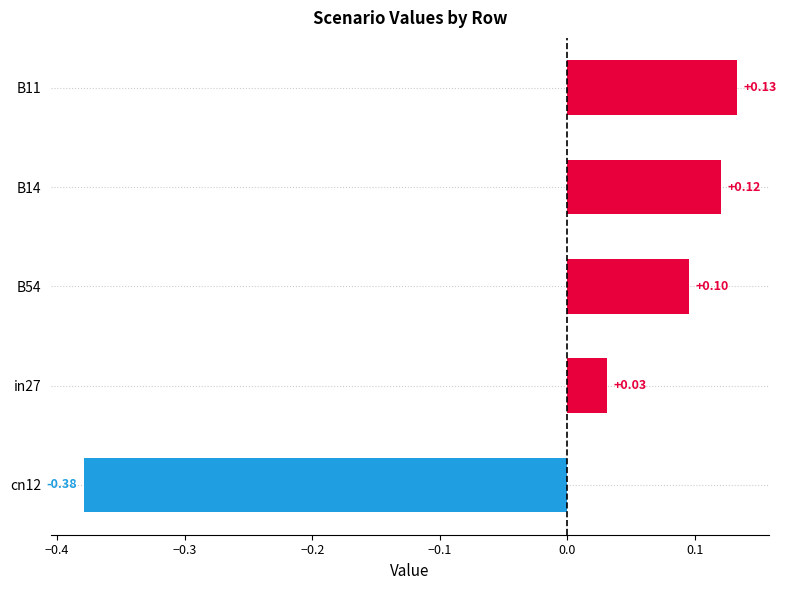

How many values exceed 0?

4